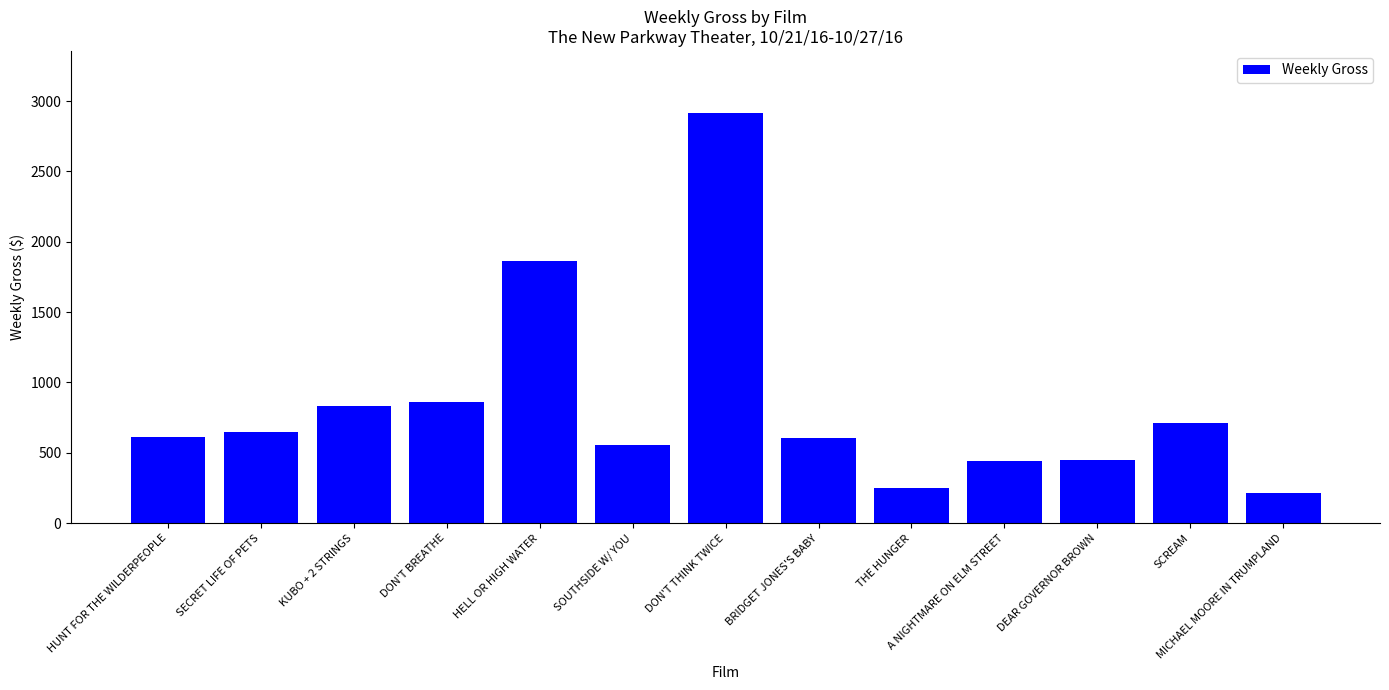

What is the minimum value shown in the chart?

216